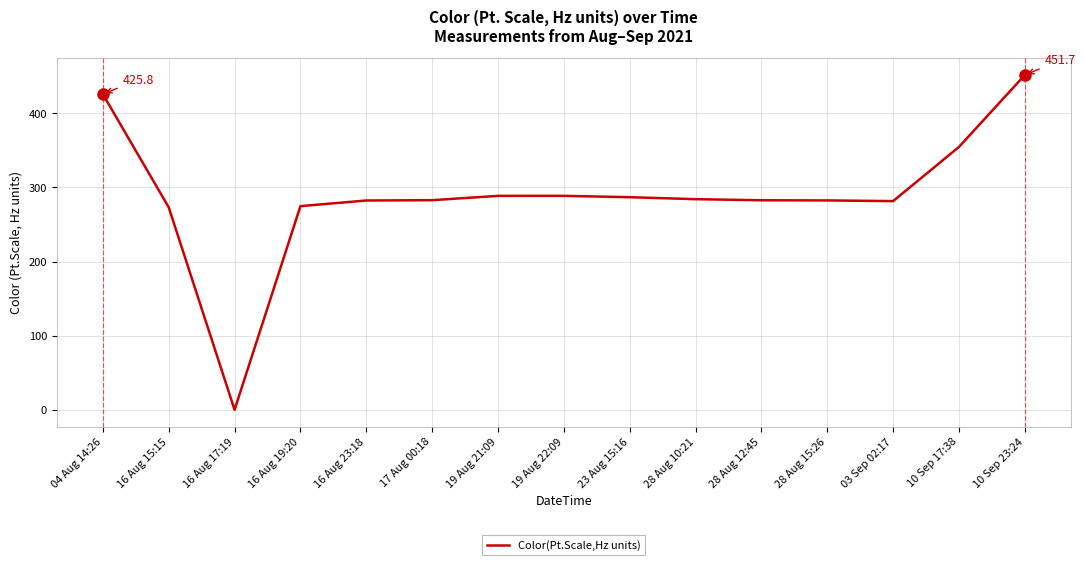

Which label corresponds to the smallest value in the chart?

16 Aug 17:19